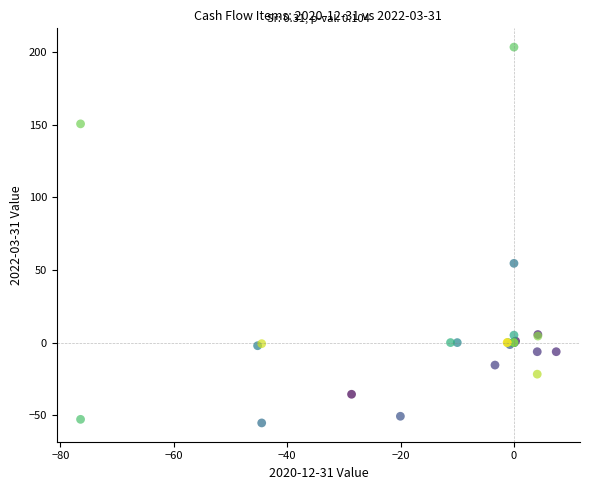

What Y value in the scatter plot is closest to 74?

54.6